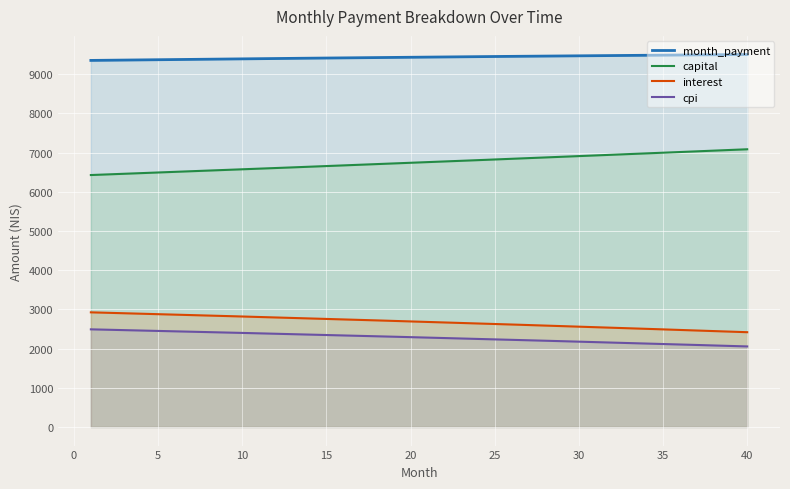

Reading right to left, what are all the values shown in this chart?

interest: 2417.3	2431.8	2446.3	2460.7	2475.1	2489.3	2503.4	2517.5	2531.5	2545.4	2559.2	2572.9	2586.5	2600.1	2613.5	2626.9	2640.2	2653.4	2666.6	2679.6	2692.6	2705.5	2718.3	2731.0	2743.7	2756.2	2768.7	2781.1	2793.5	2805.7	2817.9	2830.0	2842.0	2853.9	2865.8	2877.6	2889.3	2900.9	2912.5	2924.0
capital: 7083.5	7065.9	7048.3	7030.7	7013.2	6995.7	6978.2	6960.8	6943.5	6926.1	6908.9	6891.6	6874.5	6857.3	6840.2	6823.2	6806.1	6789.2	6772.2	6755.3	6738.5	6721.7	6704.9	6688.2	6671.5	6654.9	6638.3	6621.7	6605.2	6588.8	6572.3	6555.9	6539.6	6523.3	6507.0	6490.8	6474.6	6458.5	6442.3	6426.3
month_payment: 9500.8	9497.7	9494.6	9491.4	9488.2	9485.0	9481.7	9478.3	9474.9	9471.5	9468.0	9464.5	9461.0	9457.4	9453.7	9450.1	9446.3	9442.6	9438.8	9435.0	9431.1	9427.2	9423.2	9419.2	9415.2	9411.1	9407.0	9402.9	9398.7	9394.5	9390.2	9385.9	9381.6	9377.2	9372.8	9368.4	9363.9	9359.4	9354.8	9350.2
cpi: 2054.2	2066.8	2079.2	2091.6	2103.9	2116.2	2128.4	2140.5	2152.5	2164.4	2176.3	2188.1	2199.8	2211.5	2223.1	2234.6	2246.0	2257.4	2268.7	2279.9	2291.1	2302.2	2313.2	2324.2	2335.0	2345.9	2356.6	2367.3	2377.9	2388.4	2398.9	2409.3	2419.6	2429.9	2440.1	2450.3	2460.3	2470.4	2480.3	2490.2